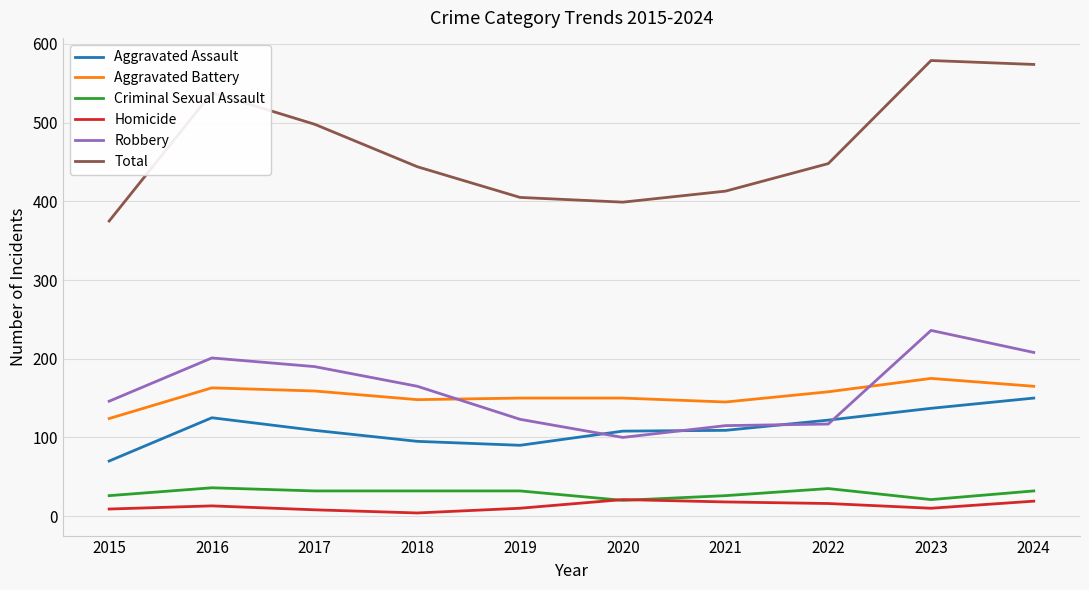

Does the chart display data point markers on the line(s)?

No